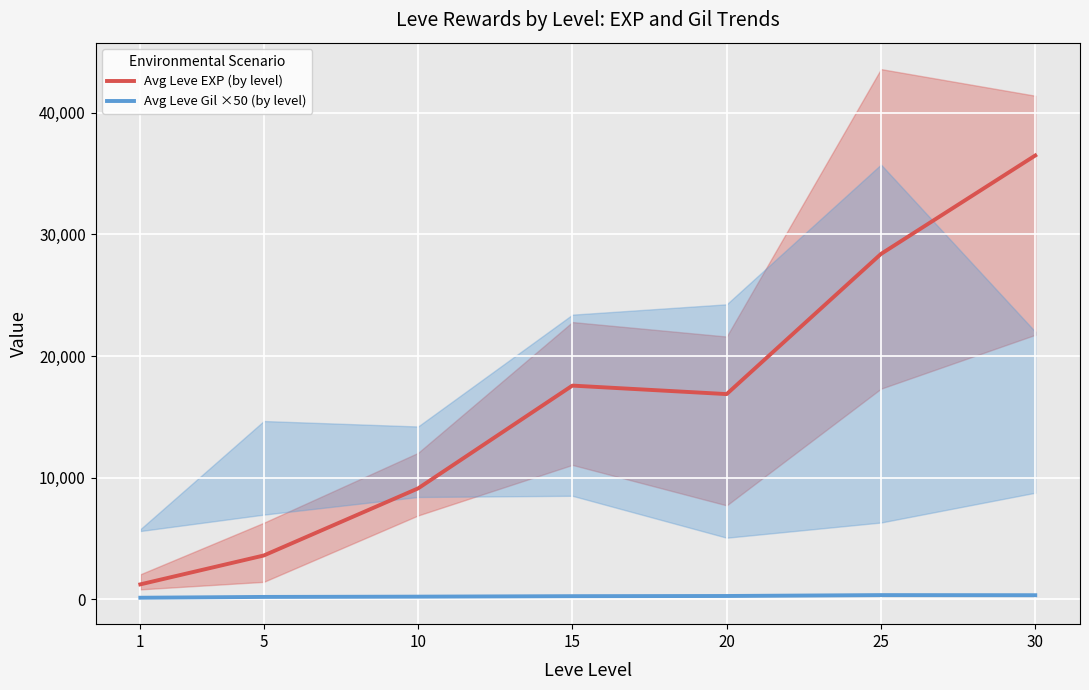

Reading right to left, extract all data points from this chart.

Avg Leve EXP (by level): 36492.5	28393.3	16865.0	17563.3	9106.7	3588.0	1213.3
Avg Leve Gil ×50 (by level): 320.8	329.7	257.0	241.3	202.8	180.0	113.3